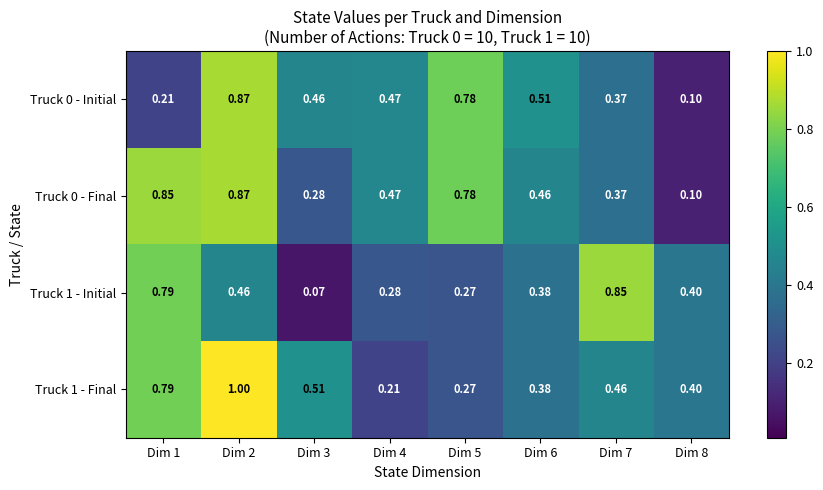

Is the value of Truck 1 - Final at Dim 7 greater than the value of Truck 1 - Initial at Dim 3?

Yes